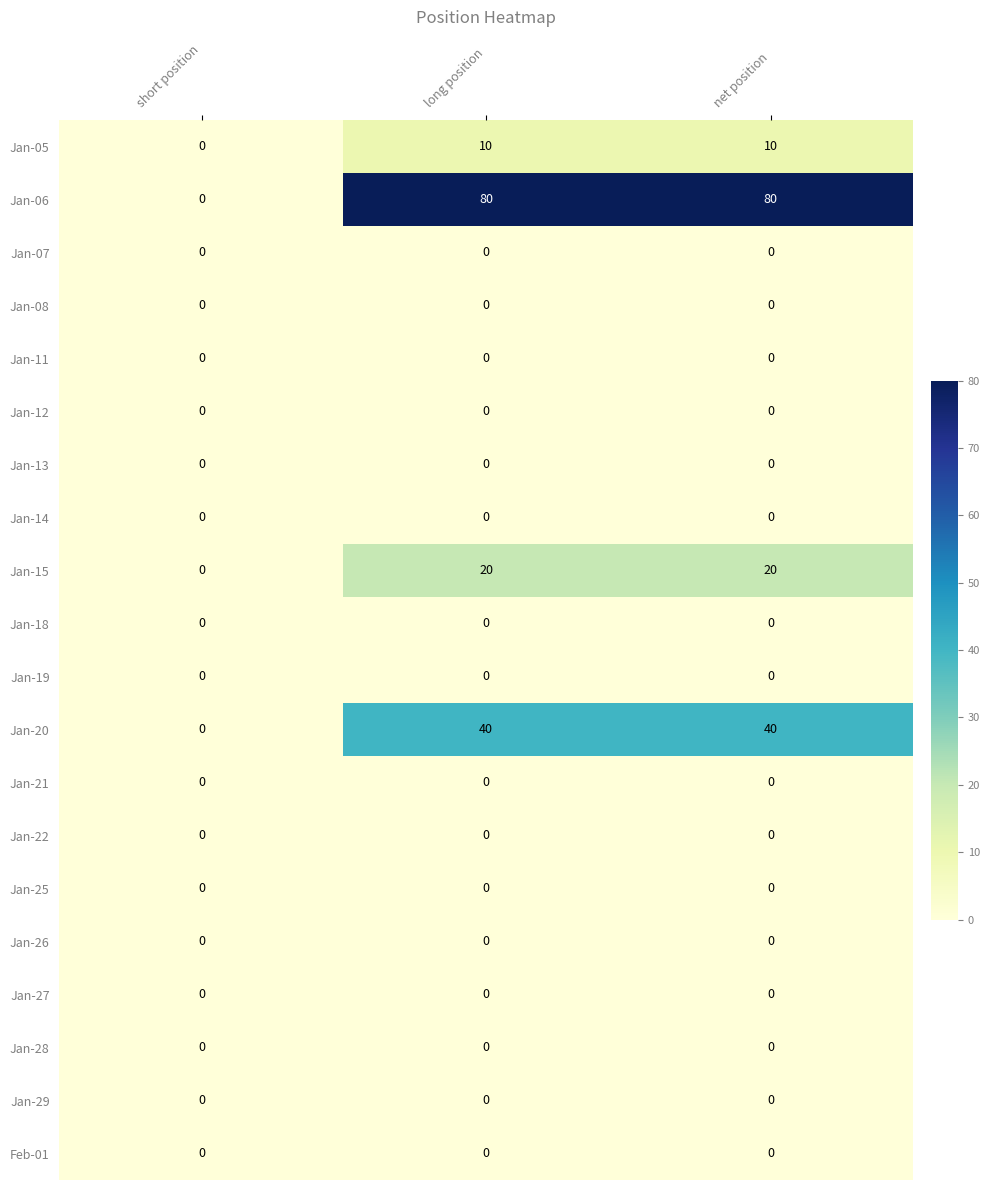

Count the Jan-06 values in the range 0 to 80.

3